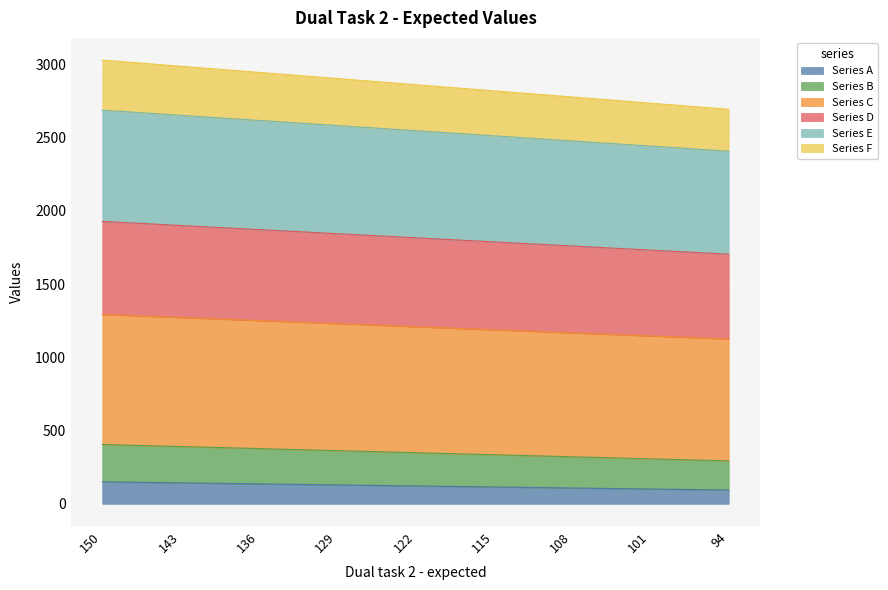

The Series A series shows 122 at 122. True or false?

True